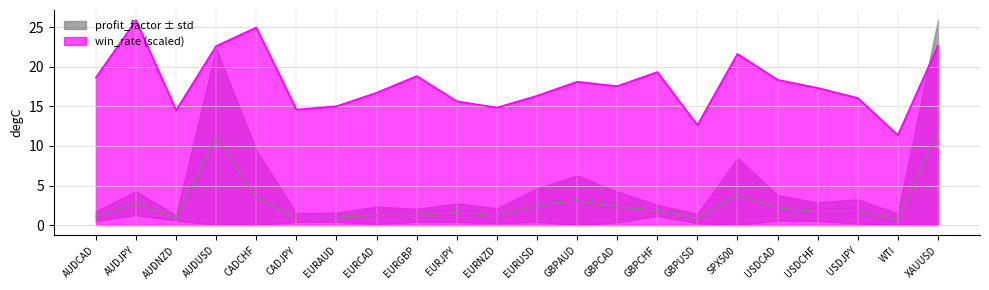

What is the value of the profit_factor point at the 15th from the left?

1.9